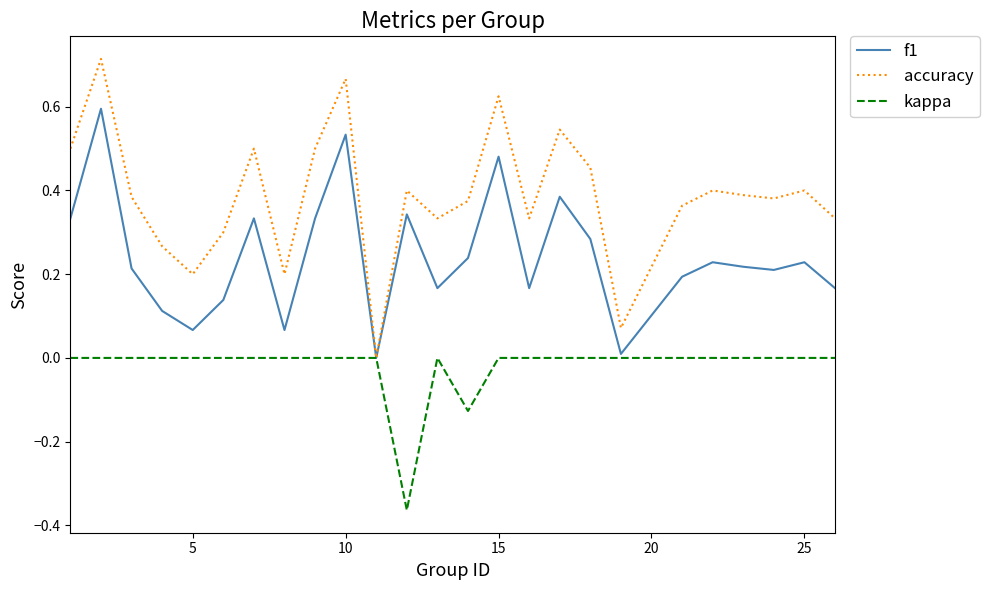

Rank the series by their maximum value, from highest to lowest.

accuracy, f1, kappa